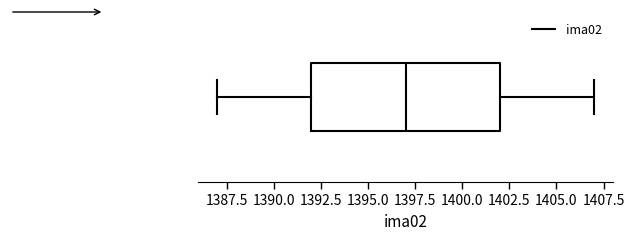

Transcribe this box plot: give where the median line is, the range the box spans, and where the two whiskers end, as read against the x-axis. The values are not printed on the chart, so give them approximately, as read against the axis.

median 1397, box 1392 to 1402, whiskers 1387 to 1407